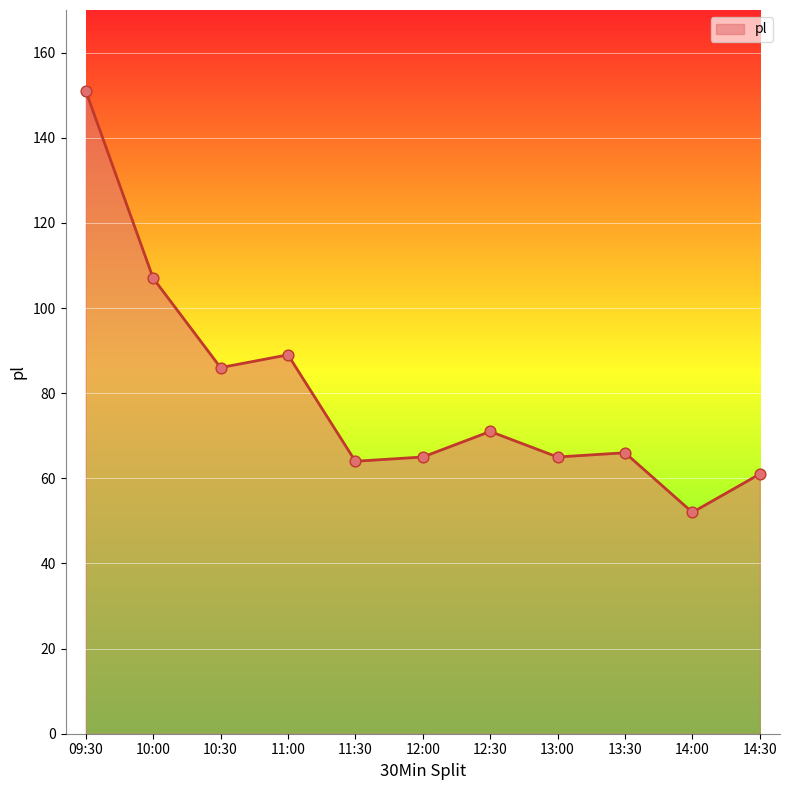

Which has a higher value, 12:30 or 13:00?

12:30